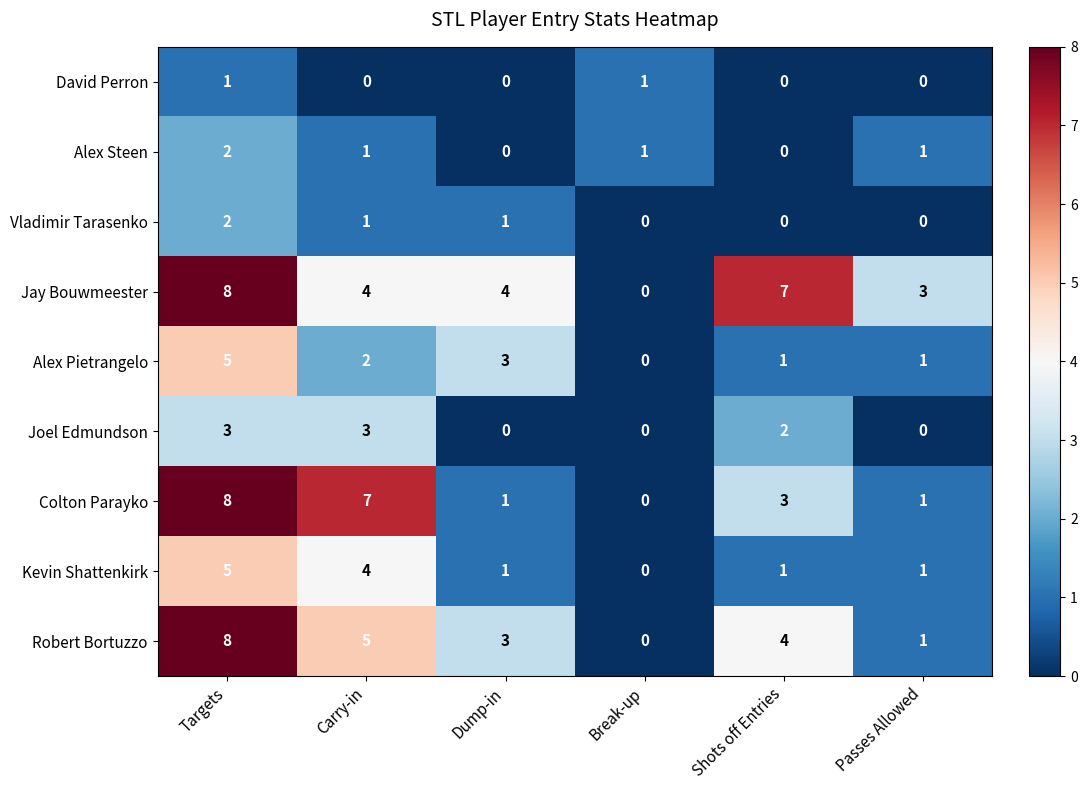

Which label corresponds to the largest value in the chart?

Targets